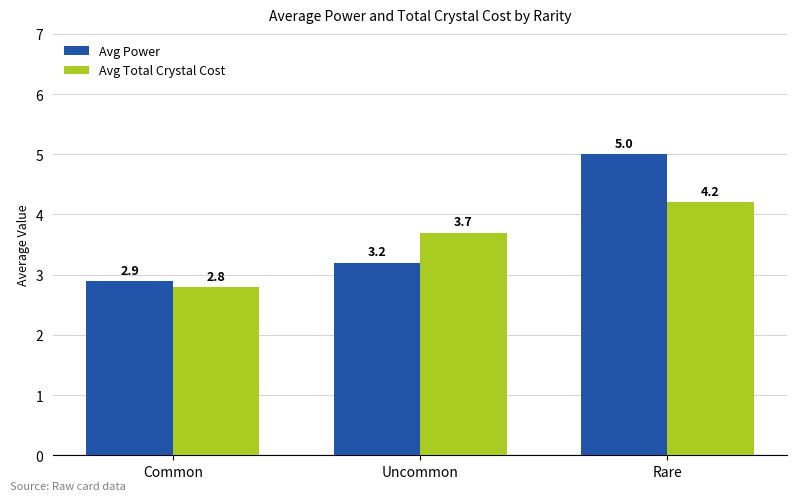

What is the value of the Avg Power bar at the 2nd from the left?

3.2